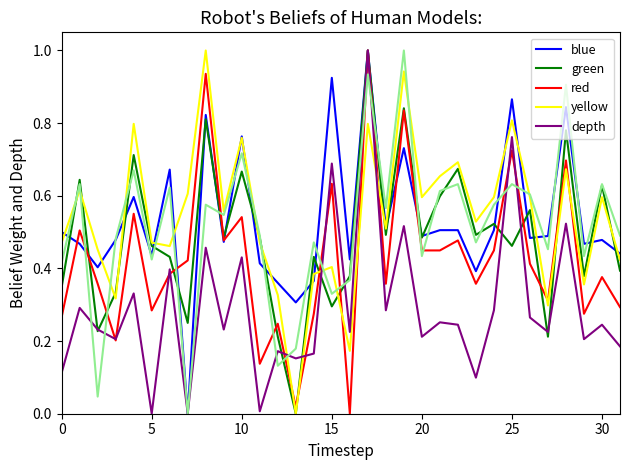

True or false: red and yellow intersect in this chart.

True